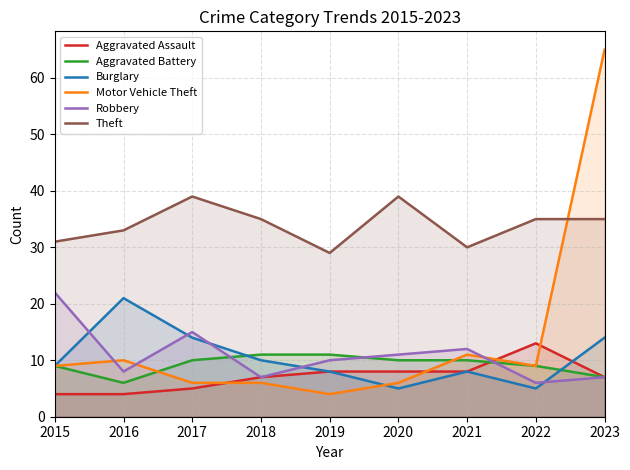

True or false: Motor Vehicle Theft has more than 1 points higher than both neighbors.

True